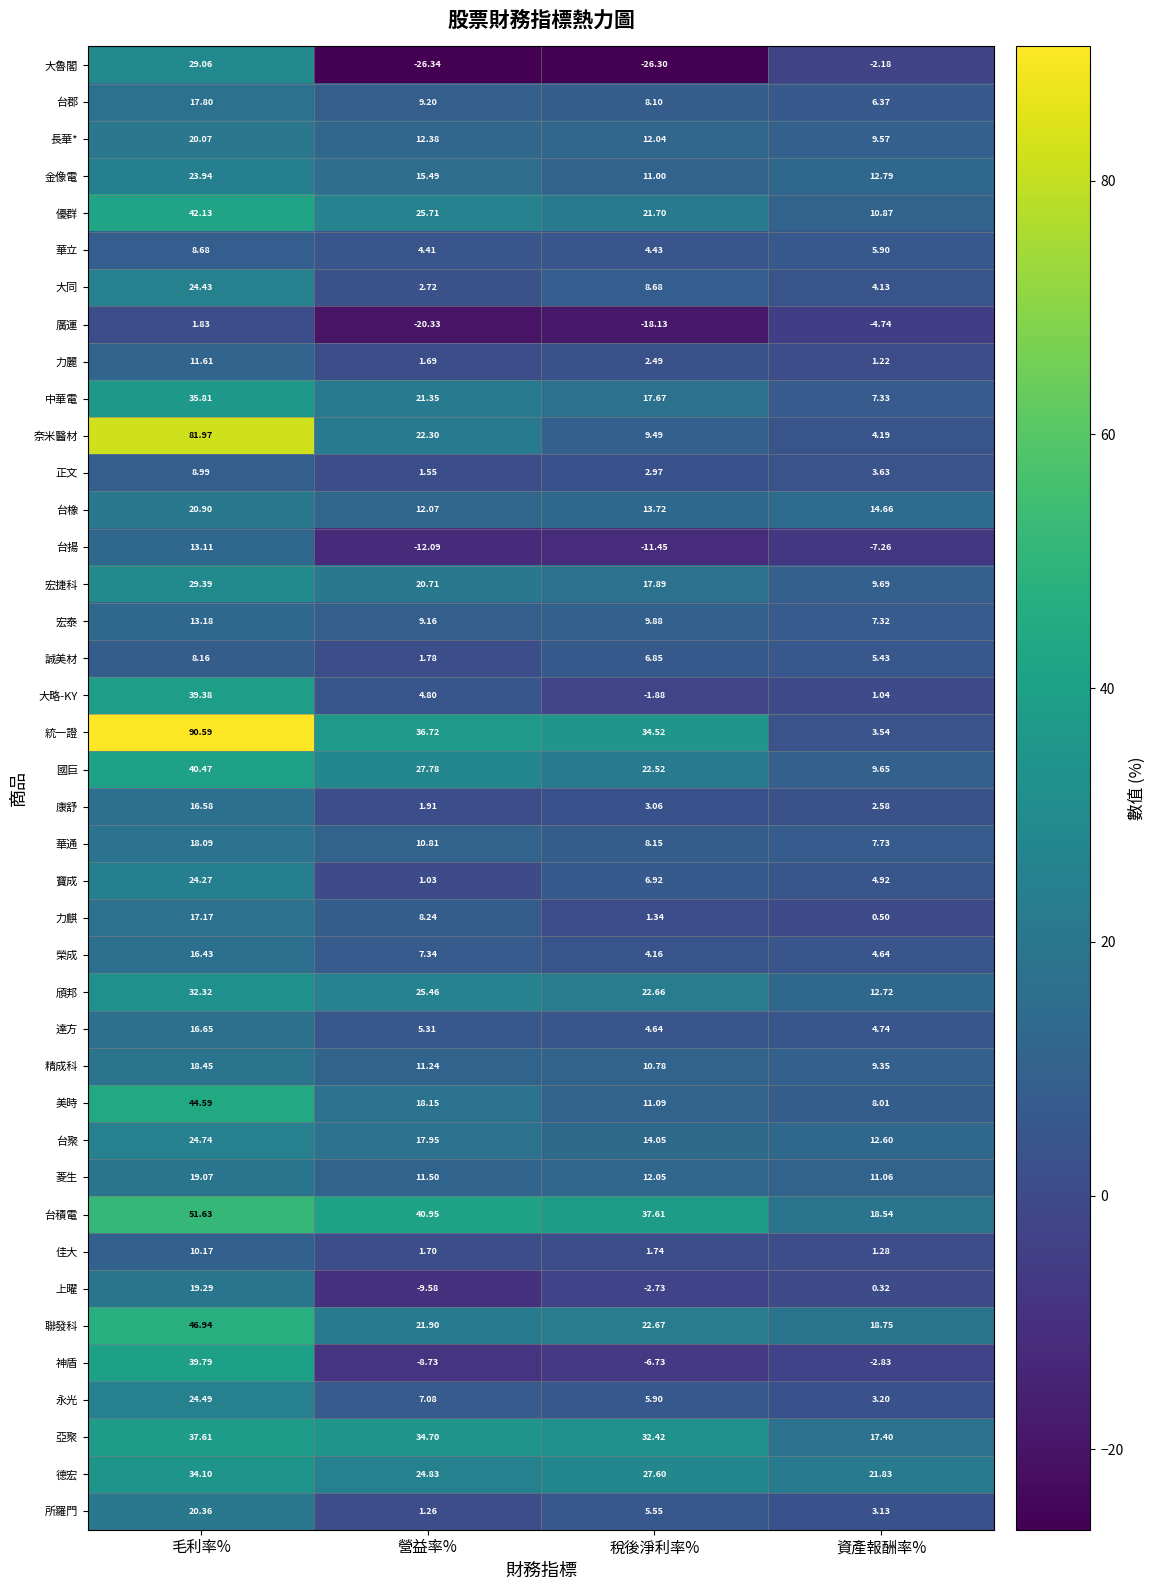

Which category has the lowest value in the 寶成 series?

營益率%